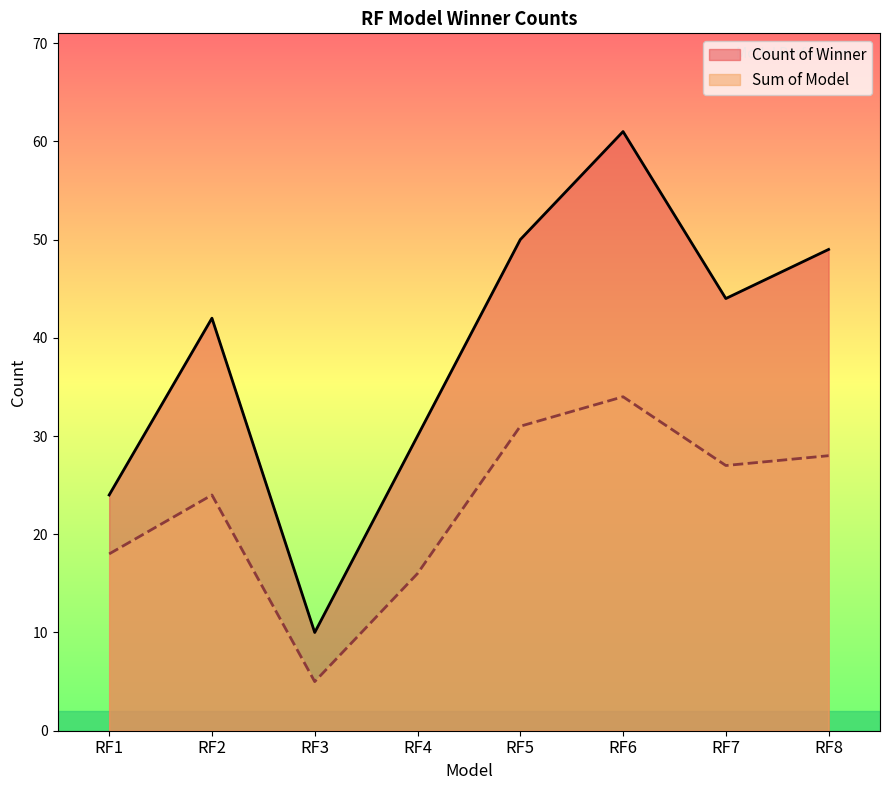

Which series has the largest total across all categories?

Count of Winner